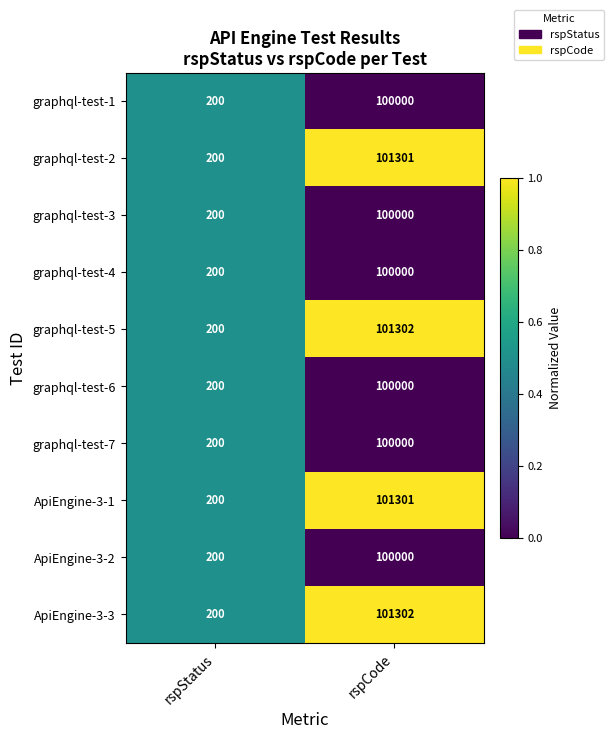

The value of graphql-test-4 at rspCode is 162583. True or false?

False